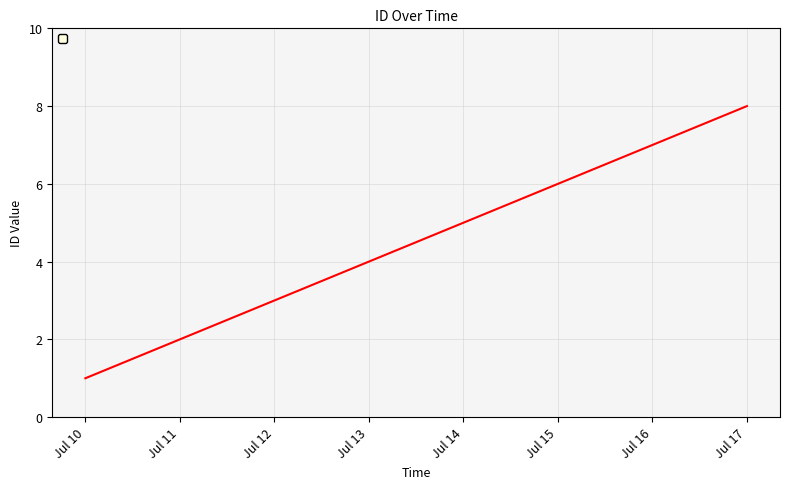

True or false: the data has more than 0 interior local peaks.

False